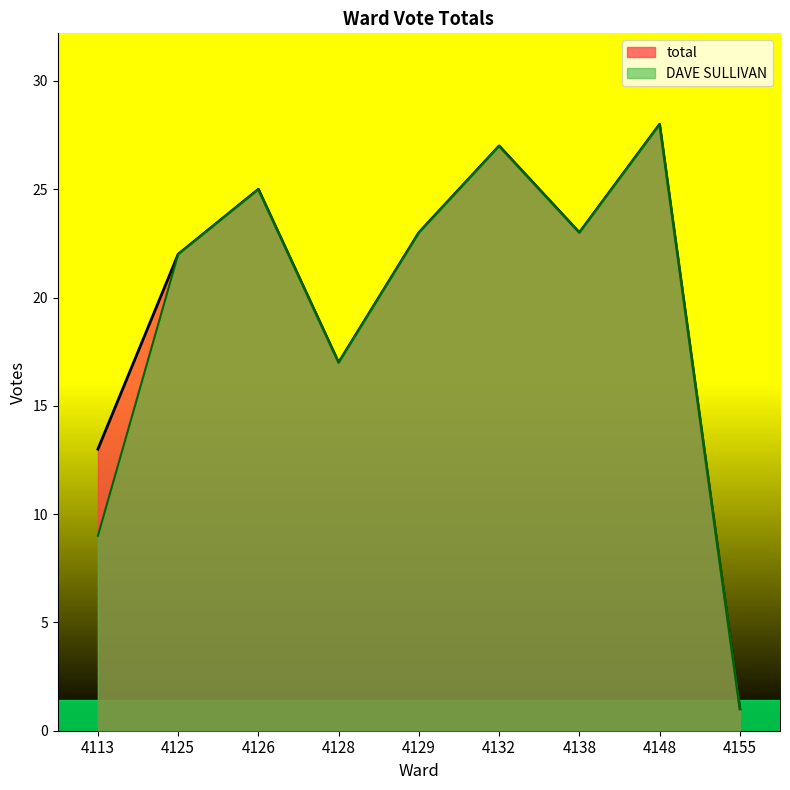

Which category has the highest value in the total series?

4148